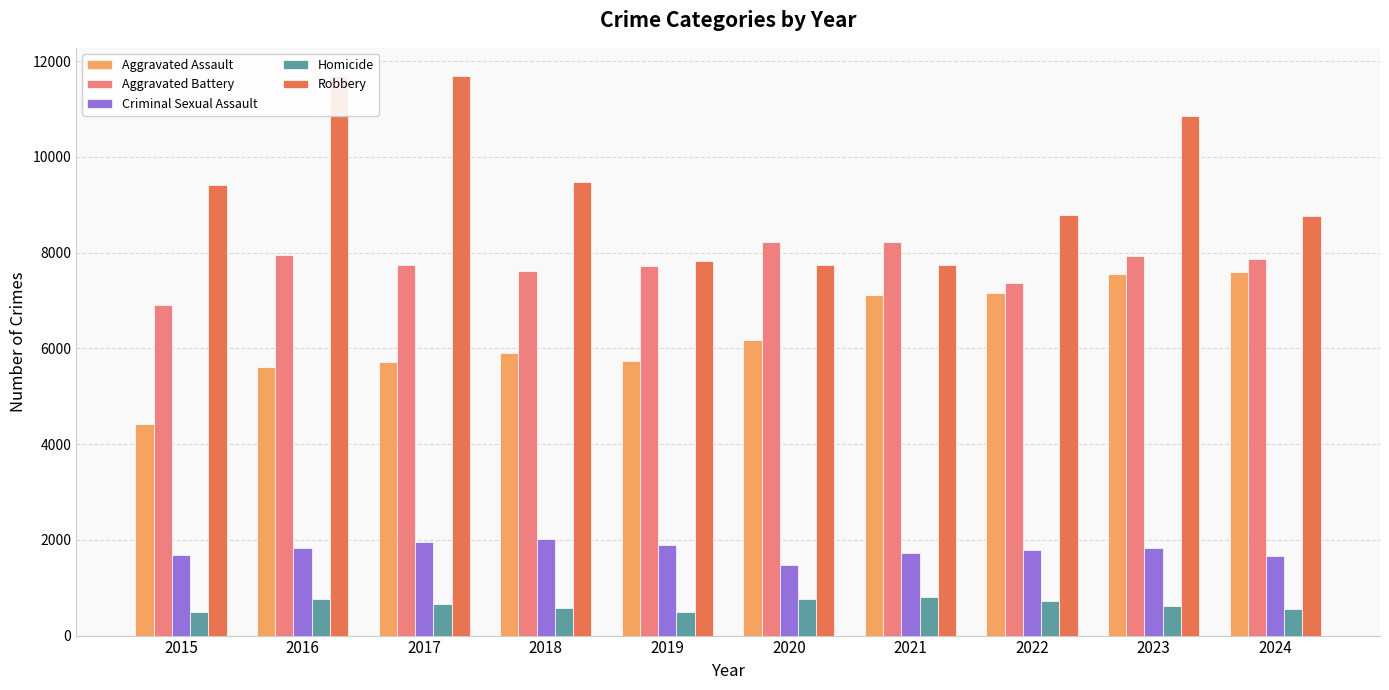

At which label does Robbery first exceed 9406?

2016